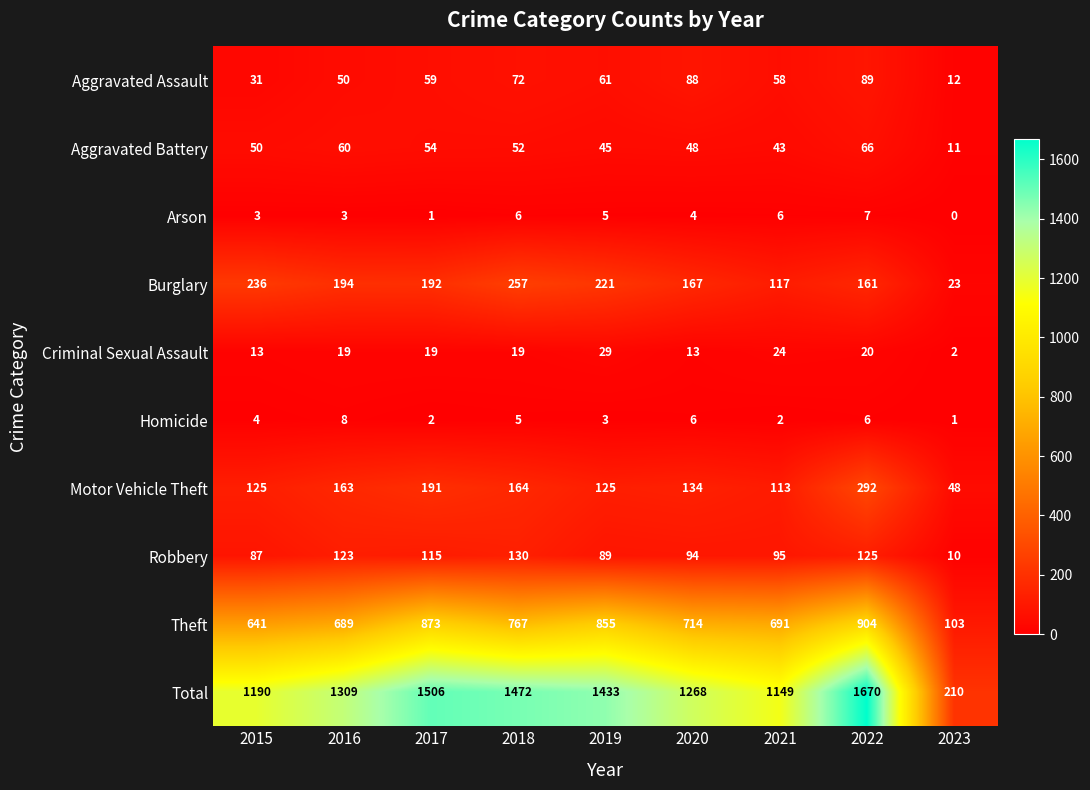

What value does the Burglary series have at 2019, to the nearest 50?

200